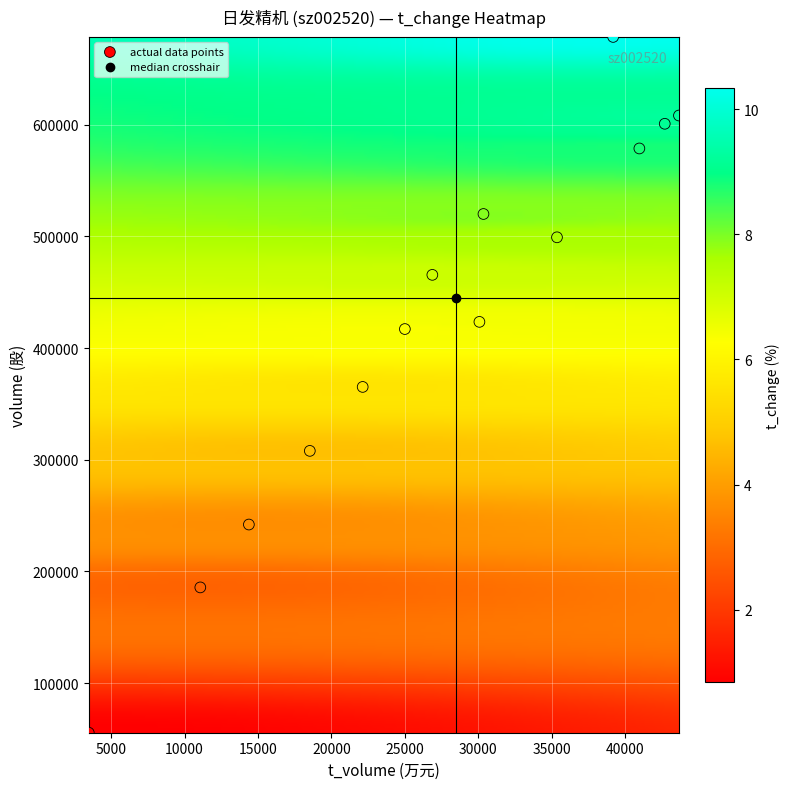

What is the range of Y values (max minus min)?

623182